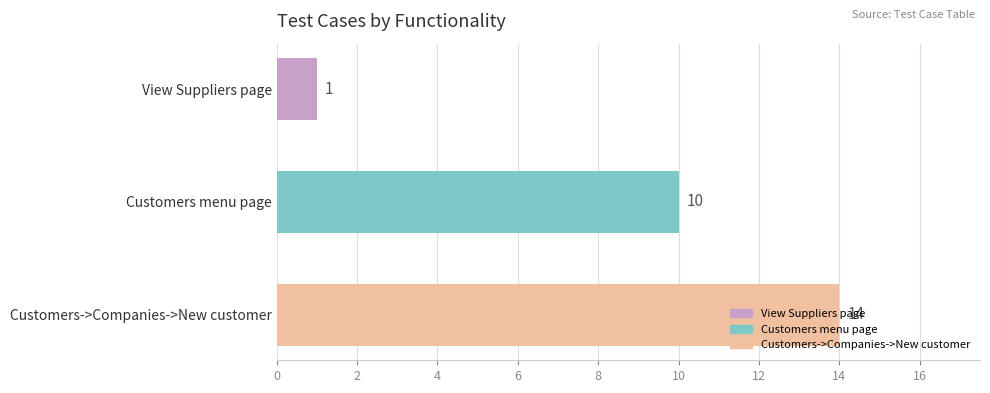

What is the difference between the maximum and minimum values?

13